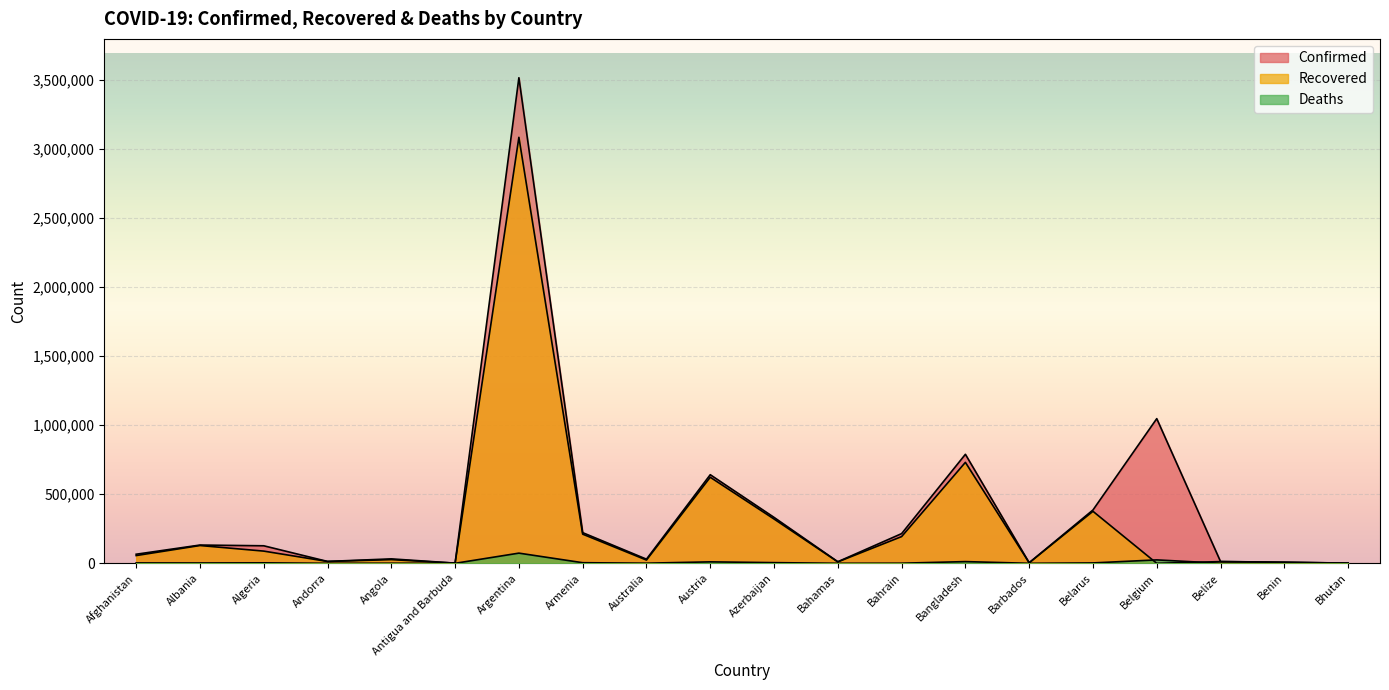

Which category has the lowest value across all series?

Belgium